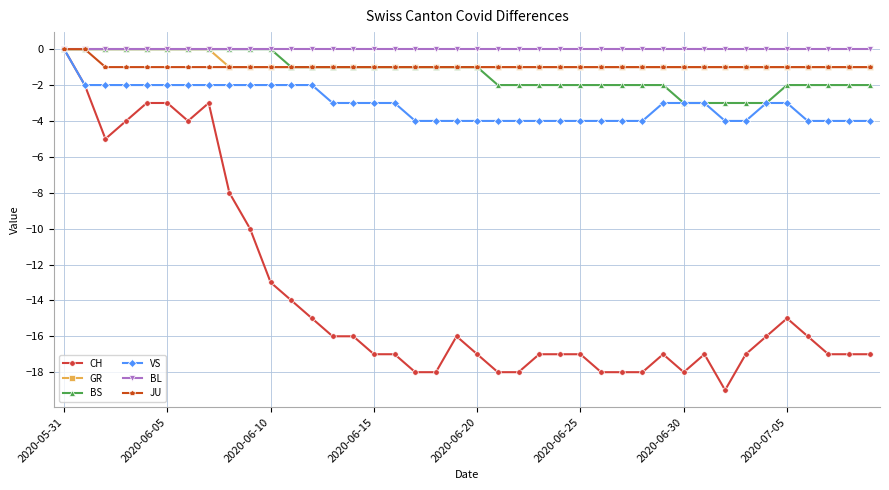

What is the smallest value displayed?

-19